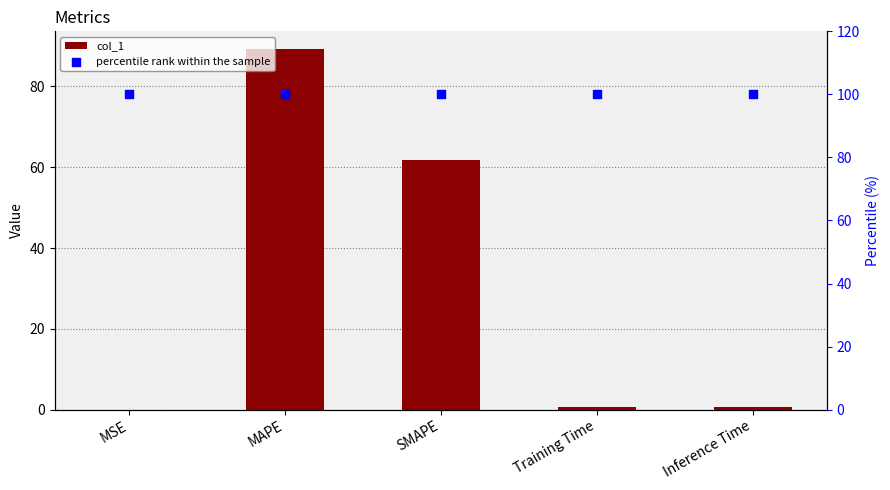

Which series has the largest total across all categories?

percentile rank within the sample